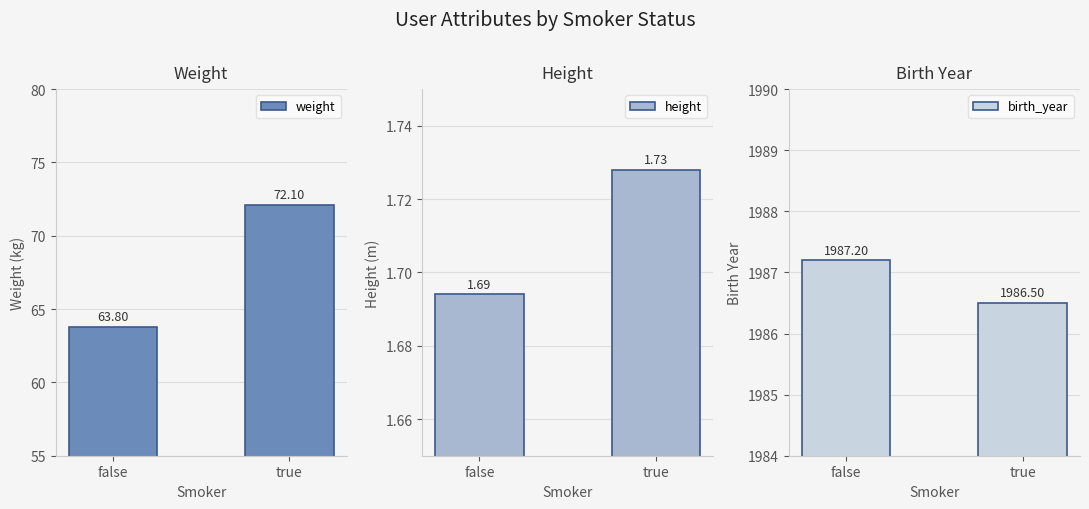

Is the value of birth_year at false greater than the value of weight at false?

Yes